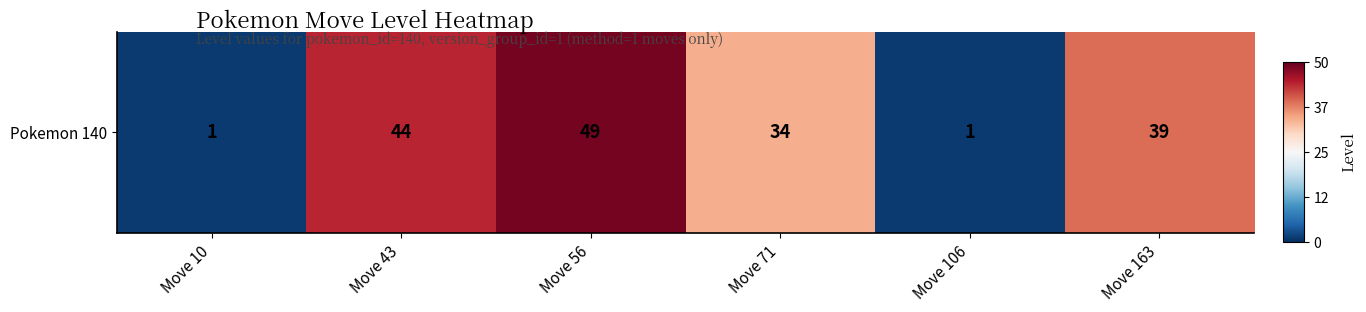

List the labels in order of value, largest first.

Move 56, Move 43, Move 163, Move 71, Move 10, Move 106